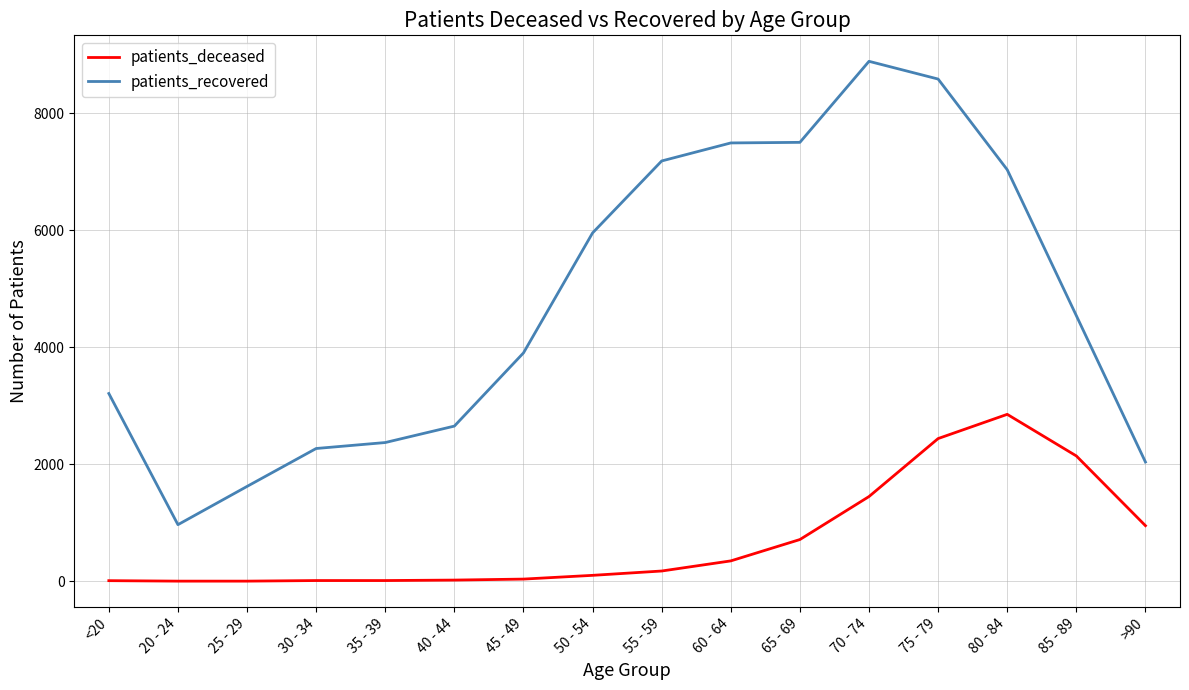

Between 60 - 64 and 85 - 89, which series saw the biggest shift?

patients_recovered